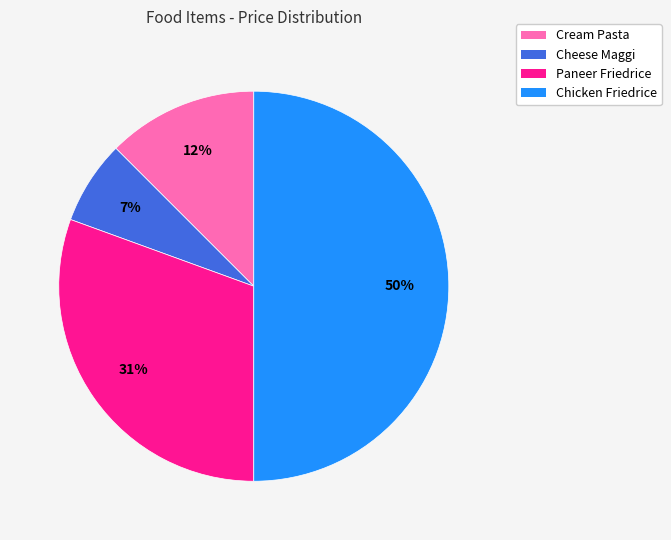

Which has a higher value, Chicken Friedrice or Cheese Maggi?

Chicken Friedrice